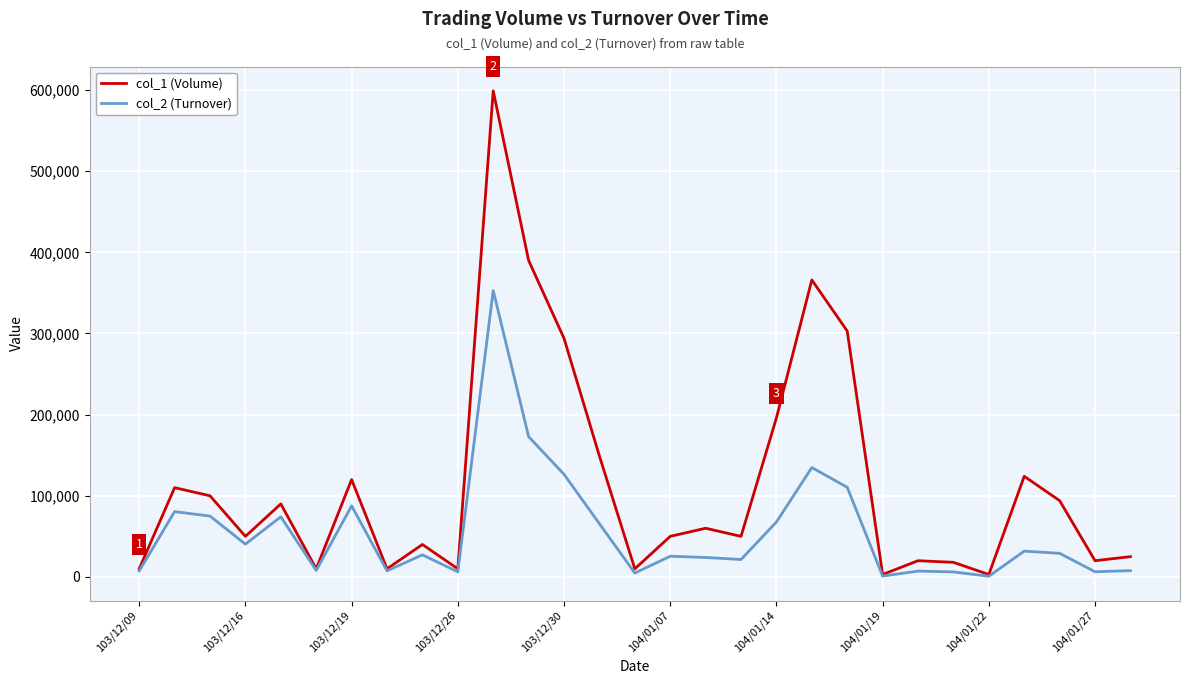

What is the highest value of the col_1 (Volume) series?

599000